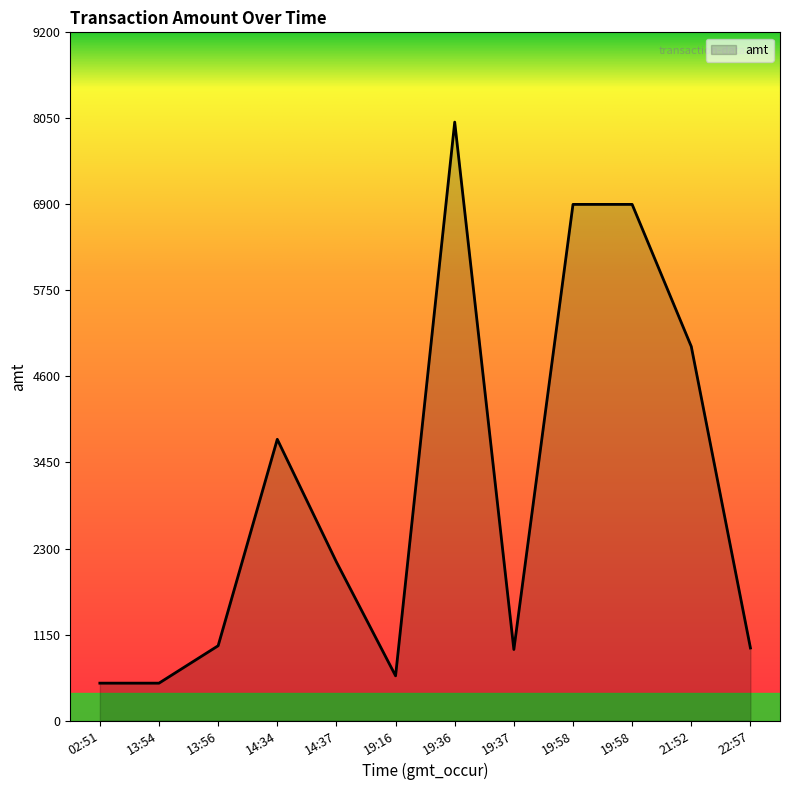

How many values are below 2120?

6